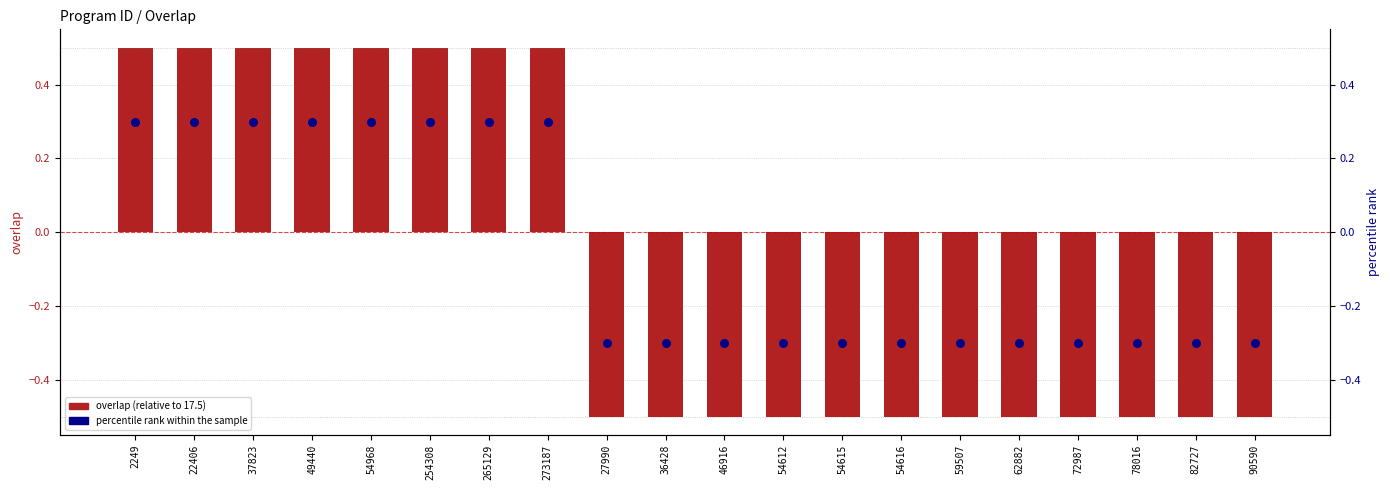

Which series contains the highest Y value?

overlap (relative to baseline)